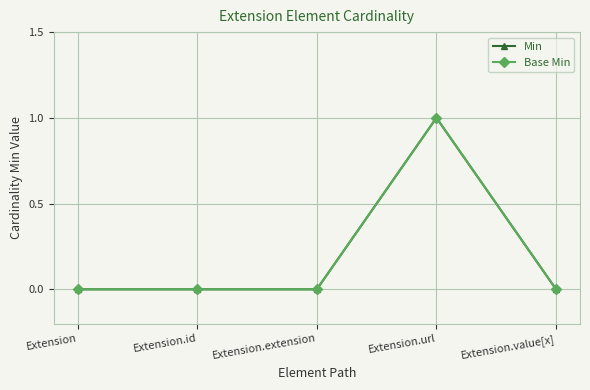

Reading right to left, list all the values displayed in this chart.

Min: 0	1	0	0	0
Base Min: 0	1	0	0	0